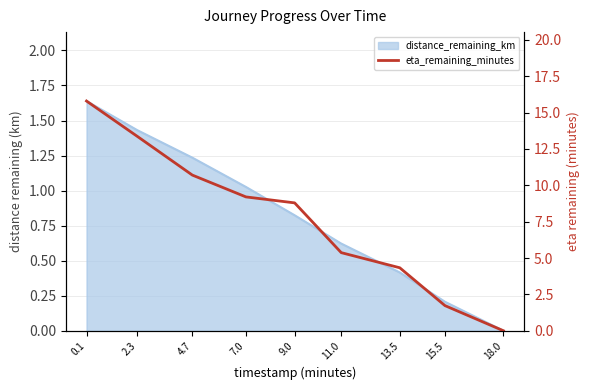

What is the label of the 8th point from the right?

2.3